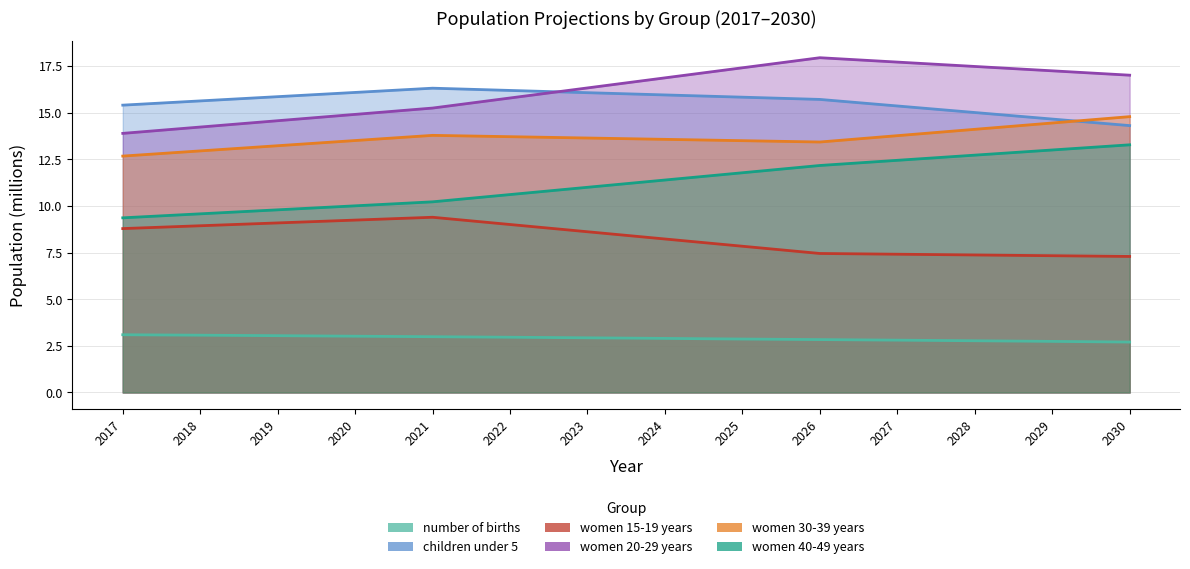

True or false: women 30-39 years has a value of 13.4 at 2026.

True